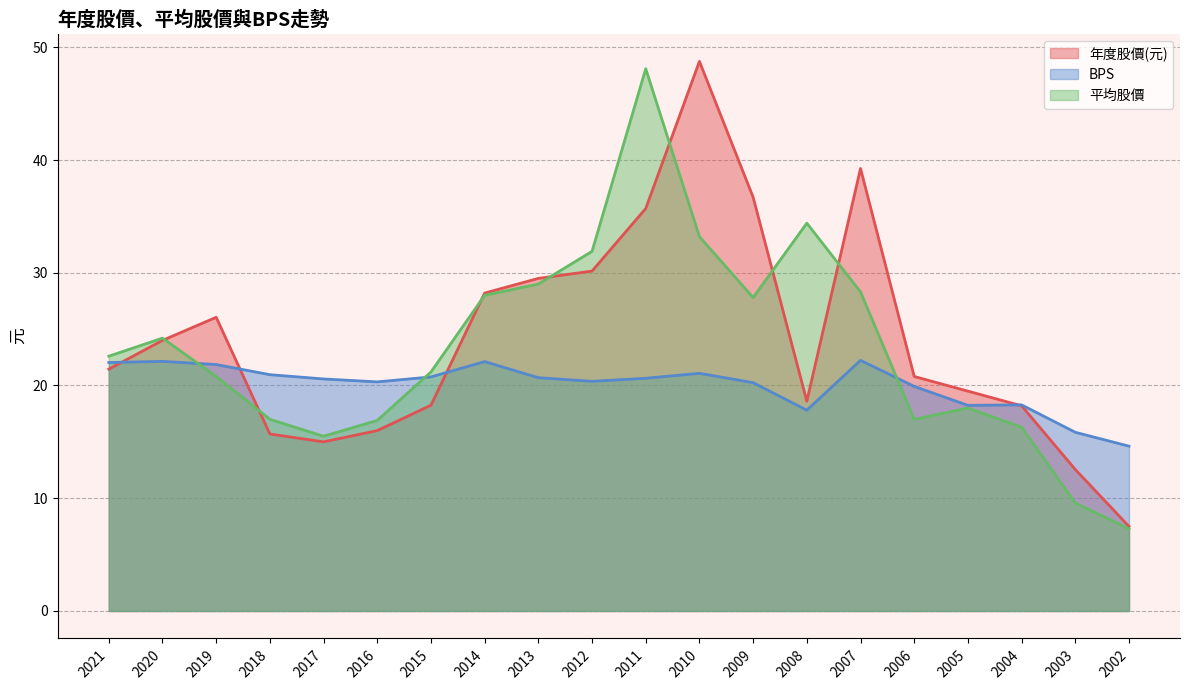

Does the chart display data point markers on the line(s)?

No